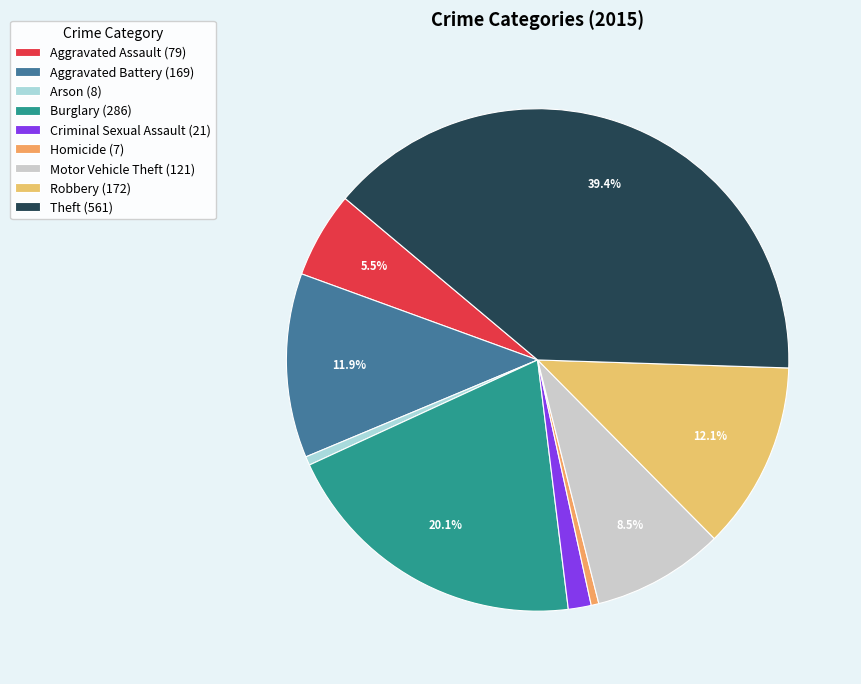

How many segments does this pie chart have?

9